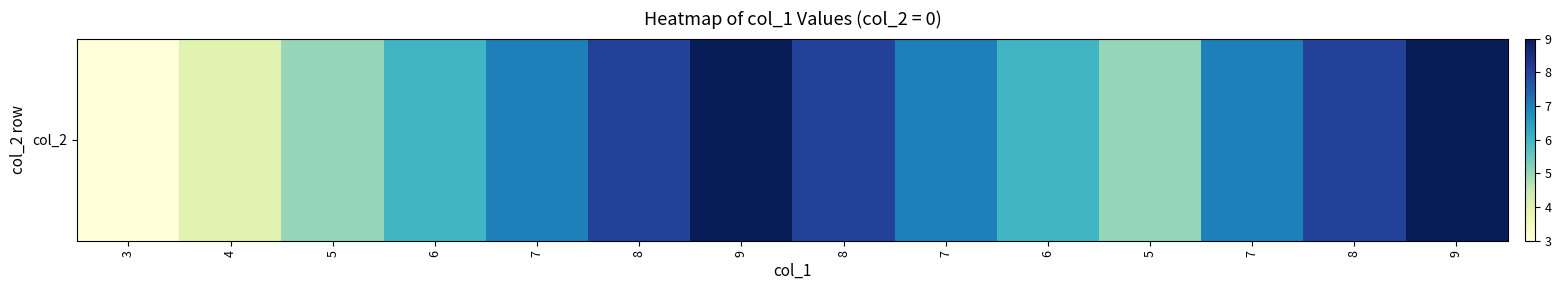

What is the difference between the second highest and minimum values?

6